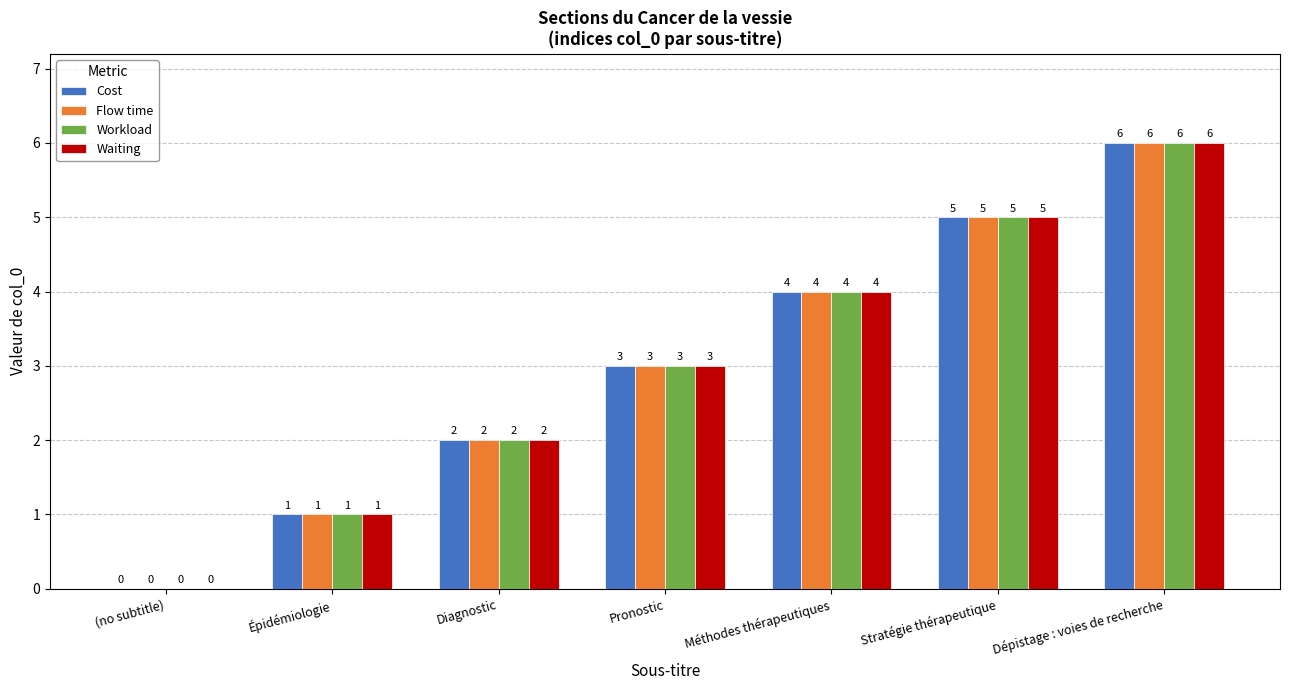

What is the sum of all Waiting values?

21